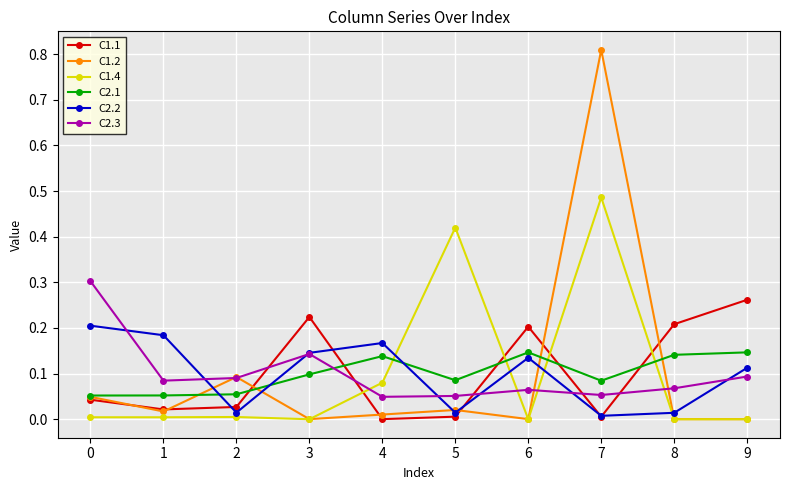

True or false: C2.3 and C1.4 cross at least once.

True